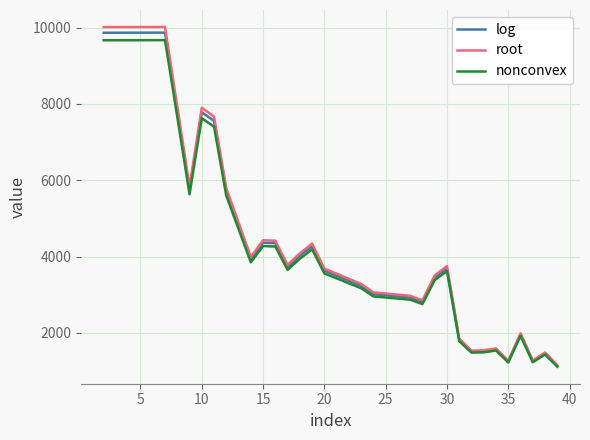

What is the smallest value displayed?

1113.2